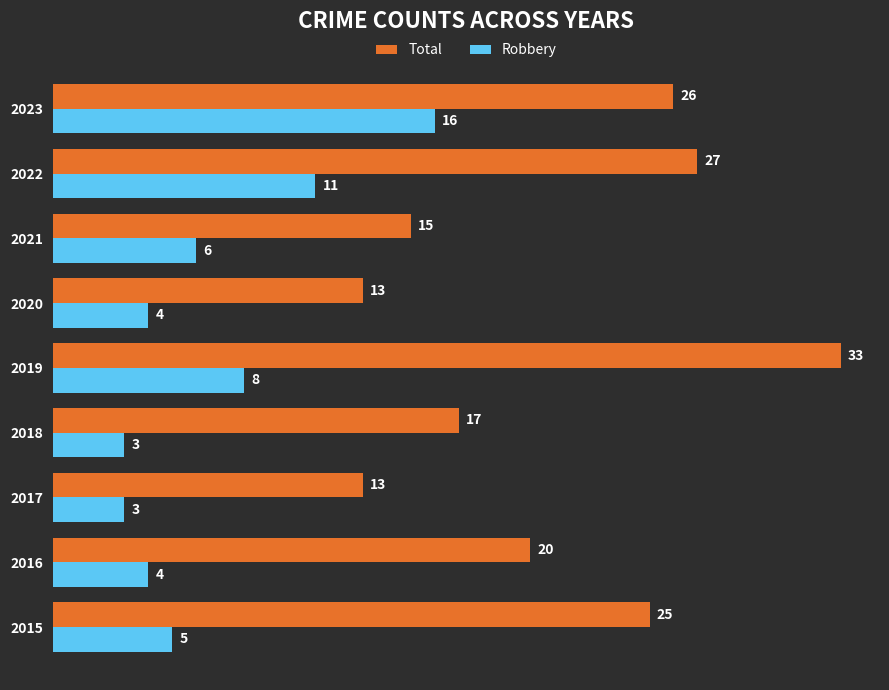

Count the number of categories in the chart.

9